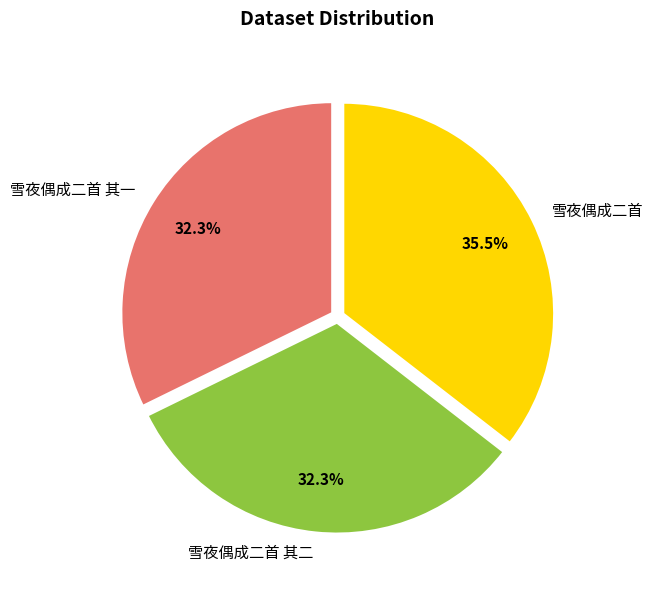

What is the total percentage of 雪夜偶成二首 其一 and 雪夜偶成二首?

67.7%